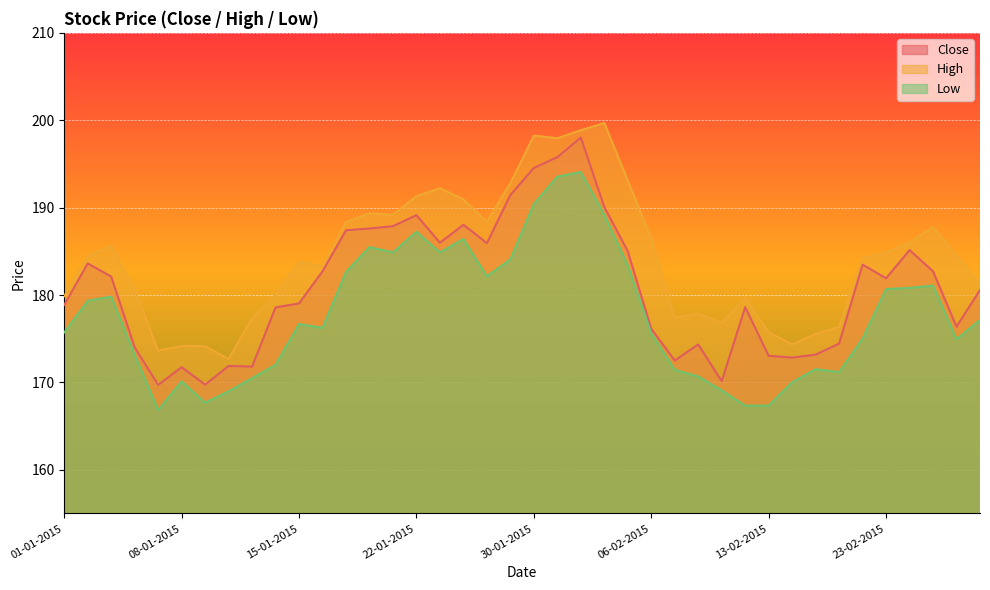

What is the spread (max minus min) of values at 11-02-2015?

7.8